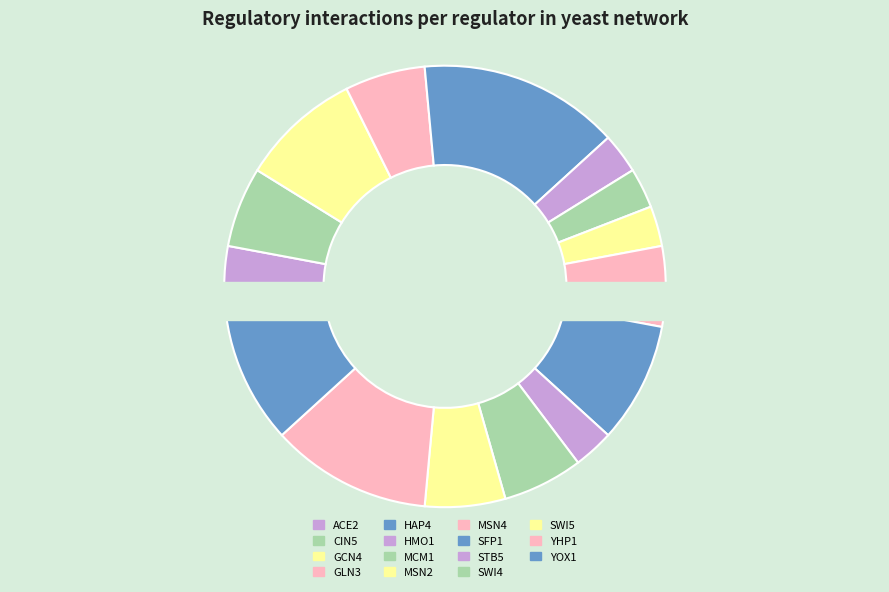

How many segments does this pie chart have?

15